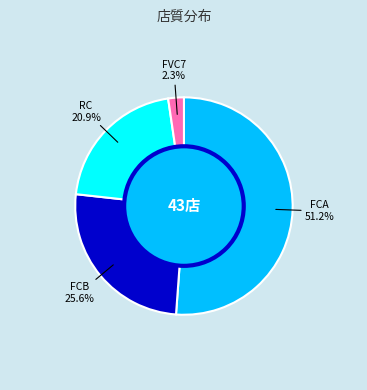

The FCB slice represents 40% of the pie. True or false?

False